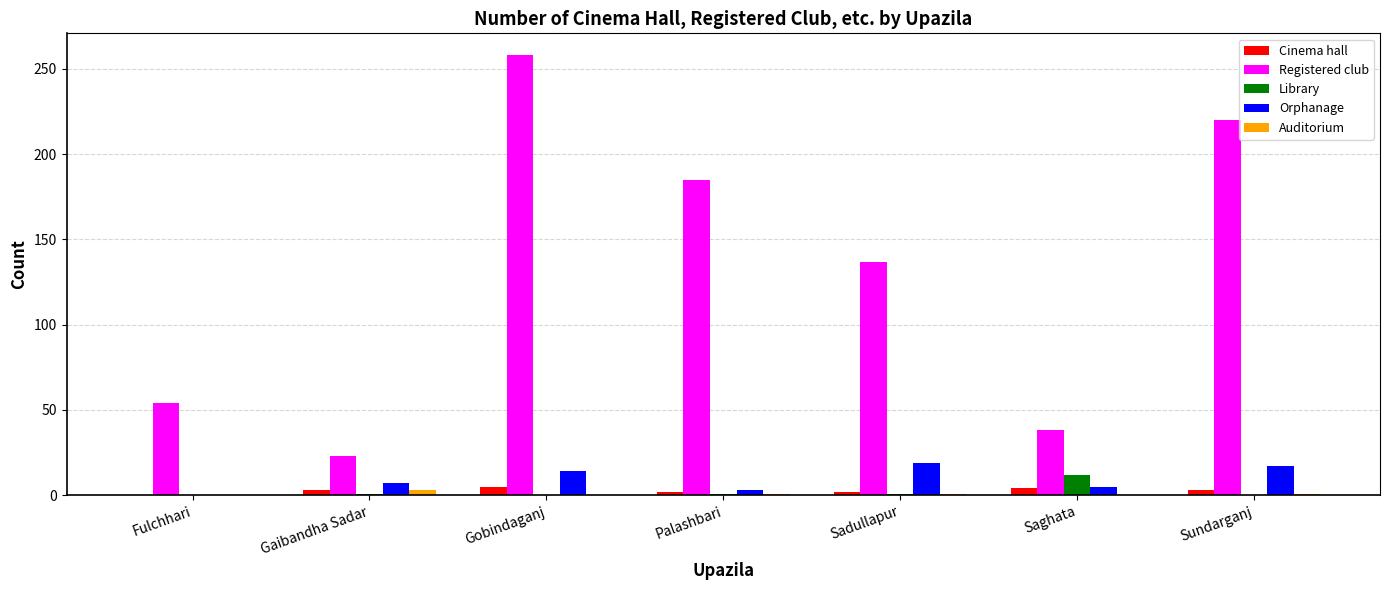

Which series has the largest range (max minus min)?

Registered club